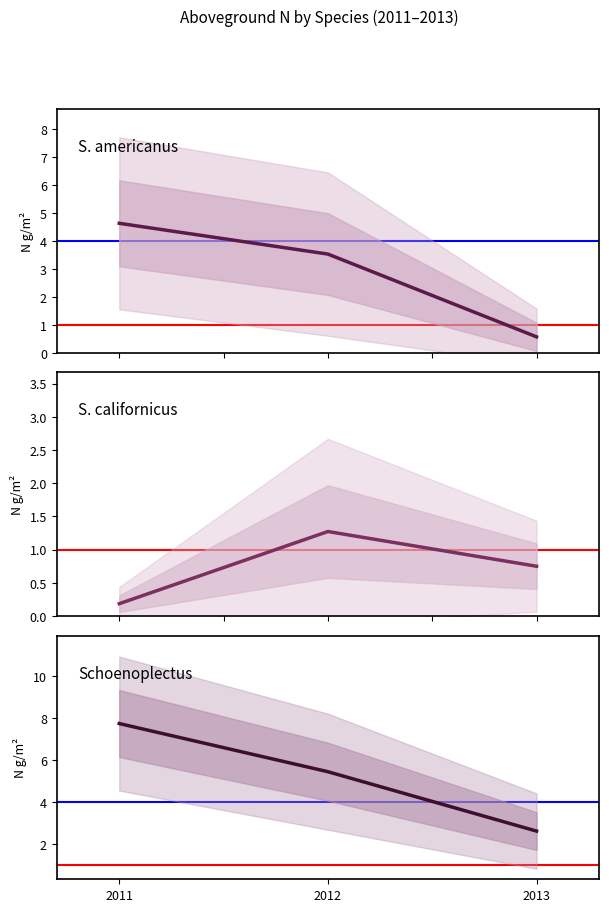

At which category is the sum across all series the highest?

2011